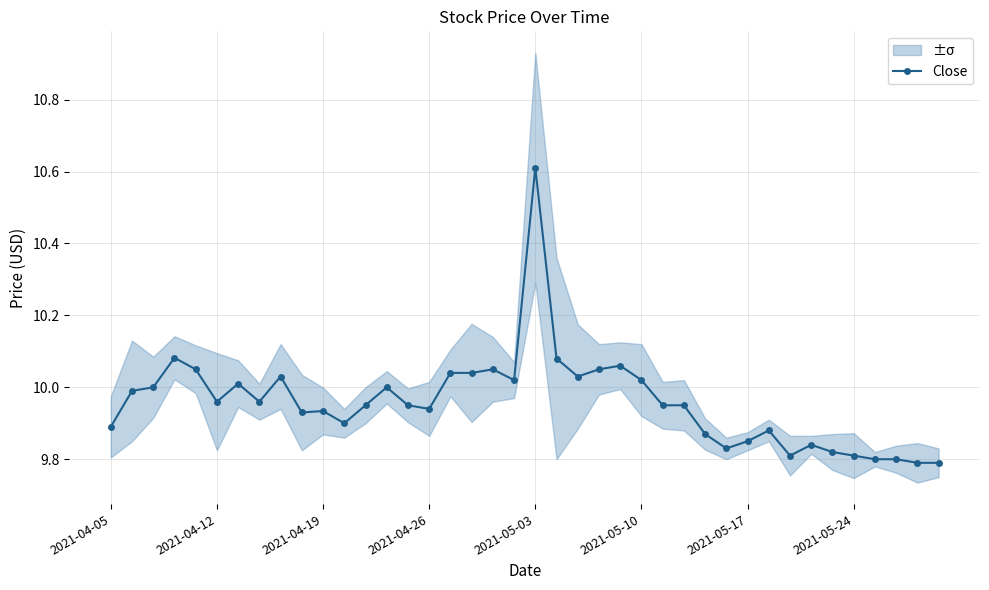

How many lines are shown in the chart?

1